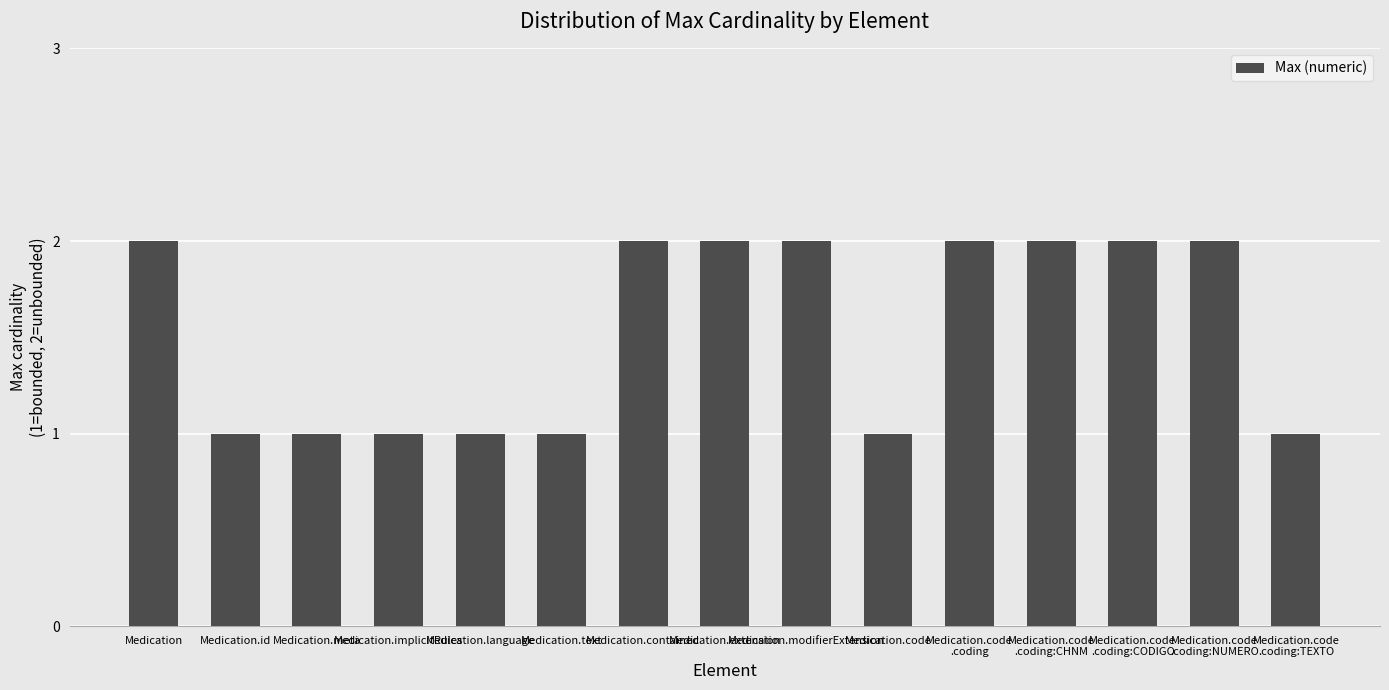

What is the difference between the maximum and minimum values?

1